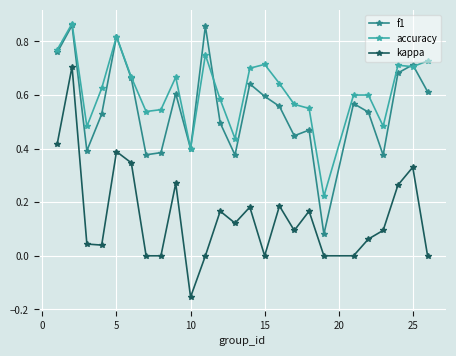

Does the chart have visible grid lines?

Yes